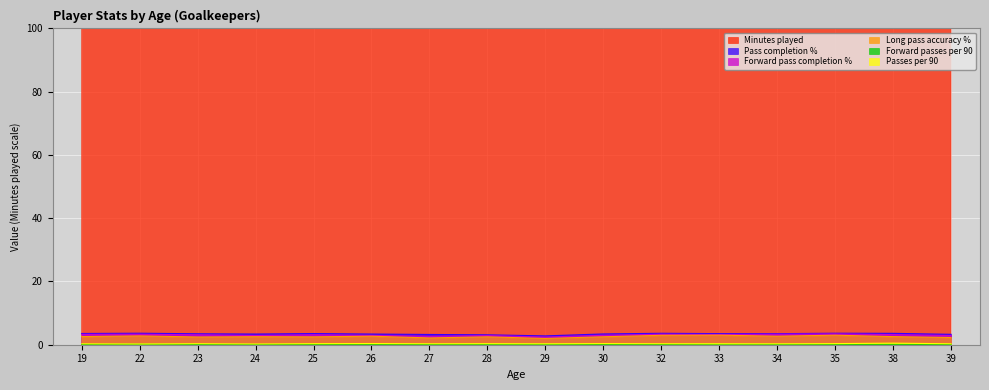

Rank the series by their maximum value, from highest to lowest.

Minutes played, Pass completion %, Forward pass completion %, Long pass accuracy %, Passes per 90, Forward passes per 90